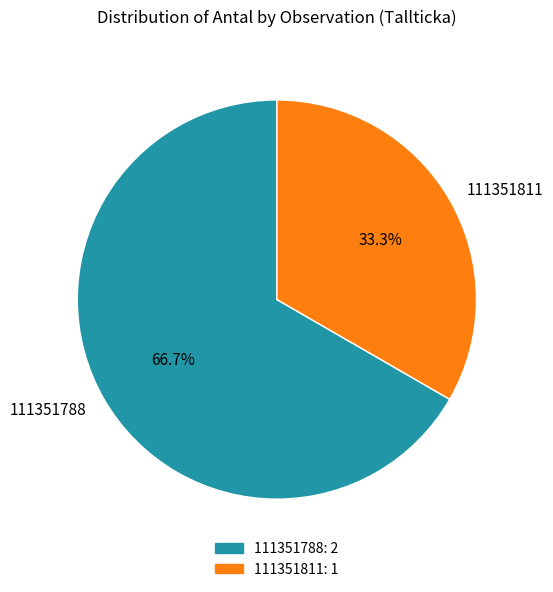

The 111351788 slice represents 56% of the pie. True or false?

False